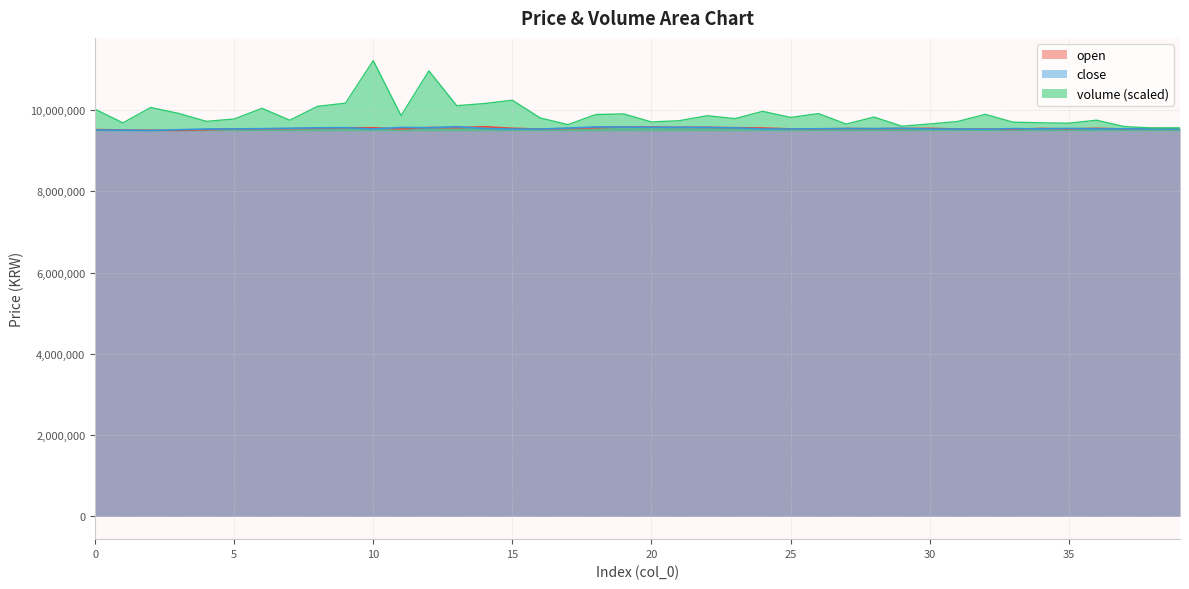

In close, how many points are higher than both neighbors (excluding endpoints)?

10